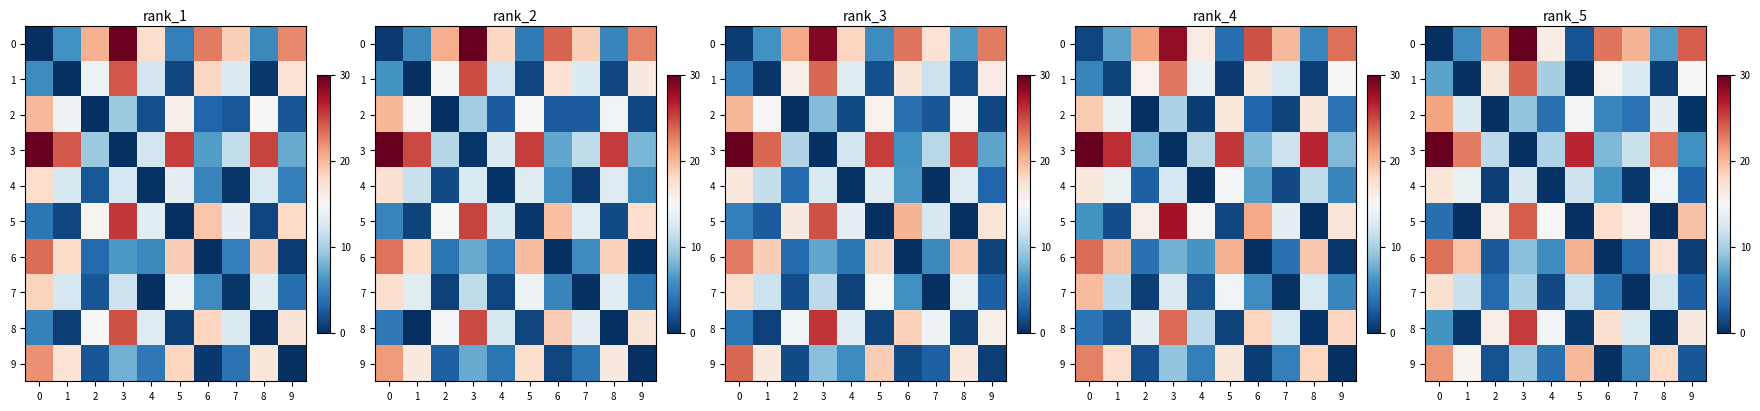

The value of row_6 at 4 is 5.6. True or false?

True